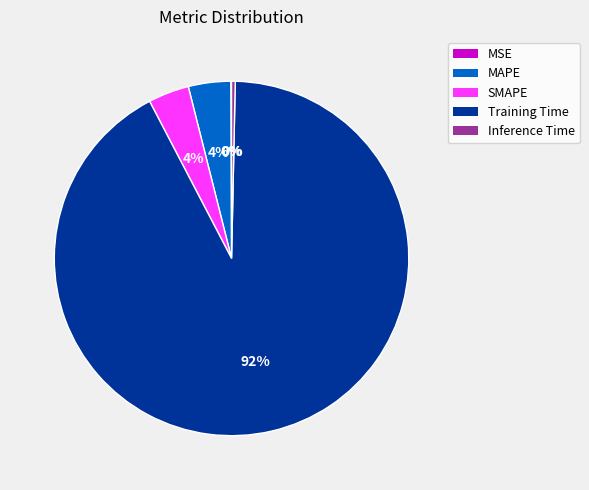

Which has a higher value, Inference Time or MAPE?

MAPE